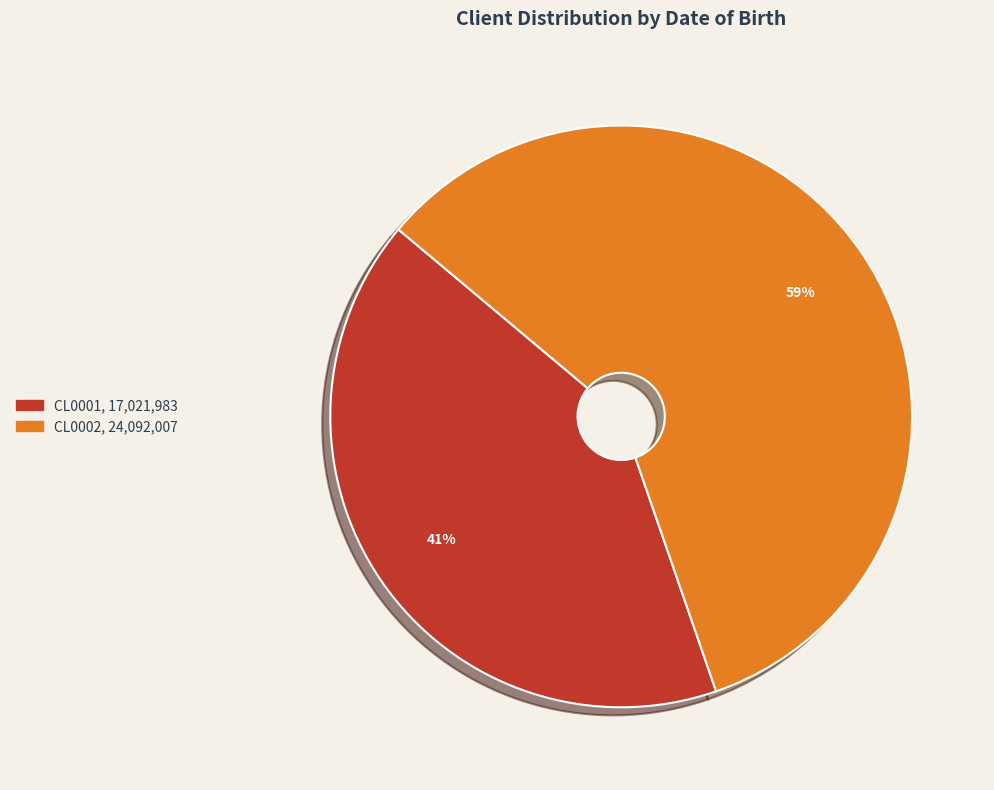

How many segments does this pie chart have?

2